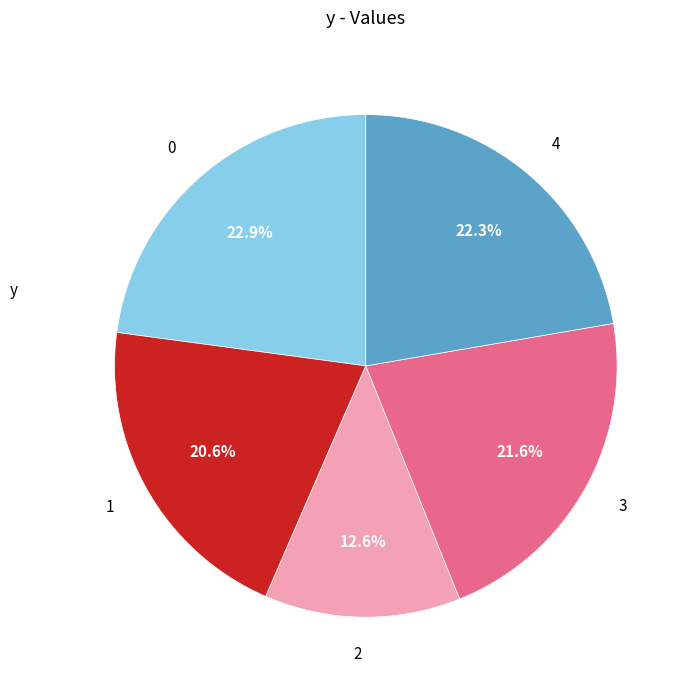

True or false: 1 accounts for 21% of the total.

True